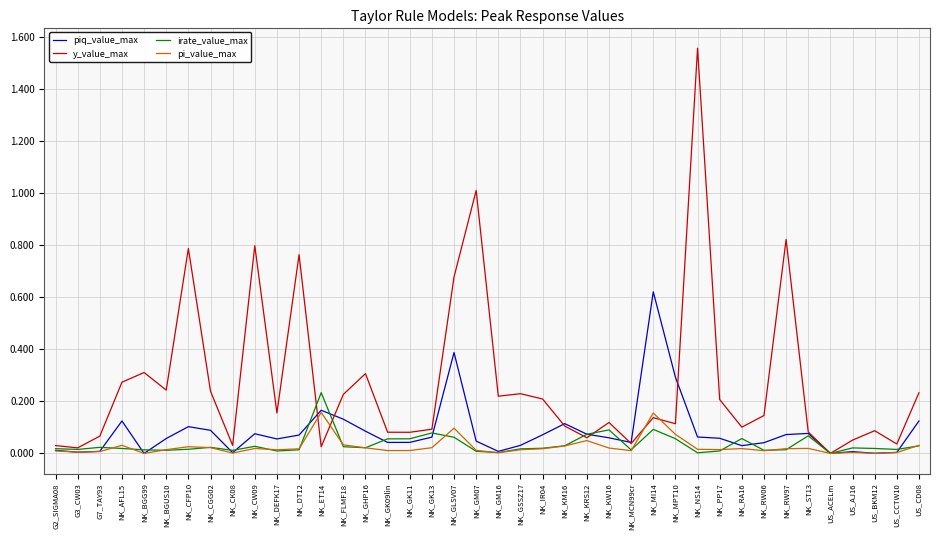

At which label does irate_value_max reach its peak?

NK_ET14